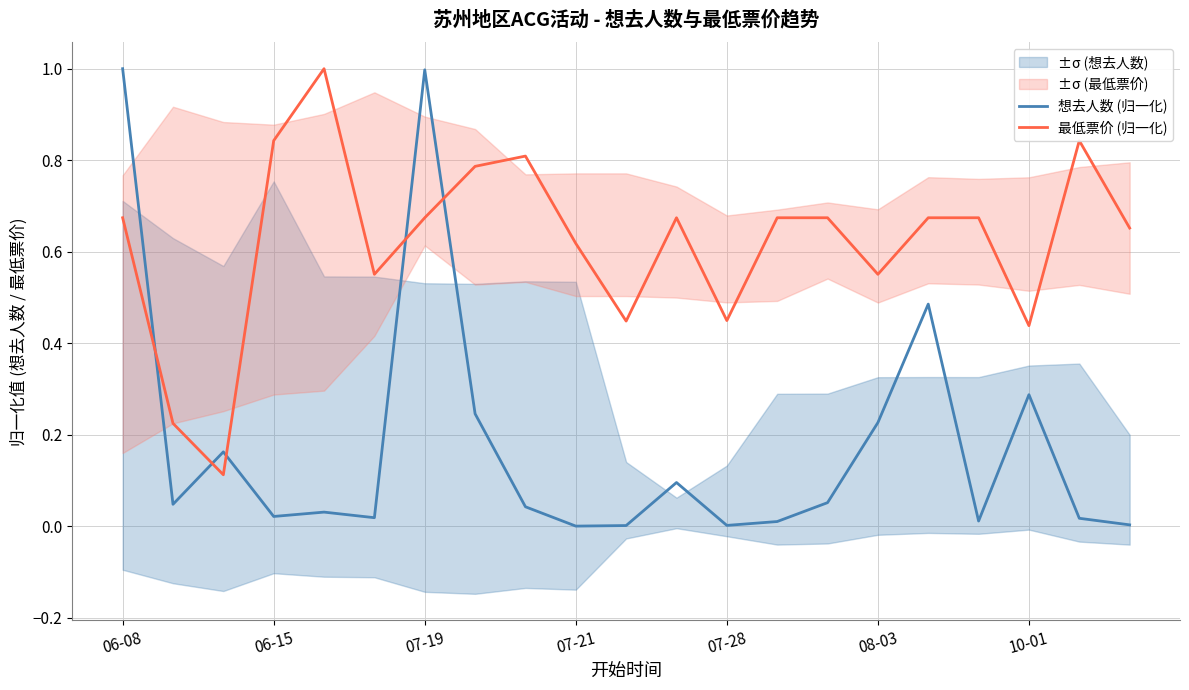

What is the greatest value displayed?

1.0